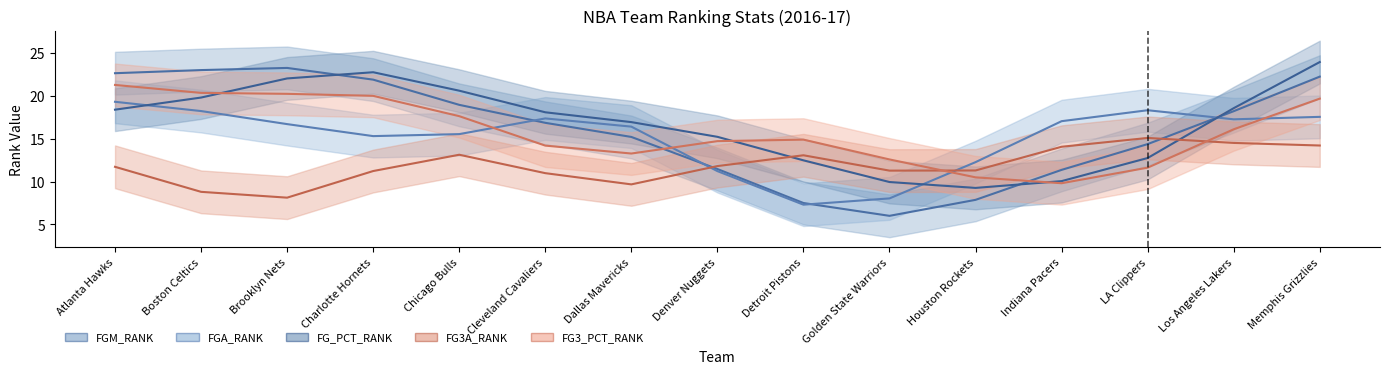

Rank the categories by FG3A_RANK (smooth) value from lowest to highest.

Brooklyn Nets, Boston Celtics, Dallas Mavericks, Cleveland Cavaliers, Charlotte Hornets, Golden State Warriors, Houston Rockets, Atlanta Hawks, Denver Nuggets, Detroit Pistons, Chicago Bulls, Indiana Pacers, Memphis Grizzlies, Los Angeles Lakers, LA Clippers